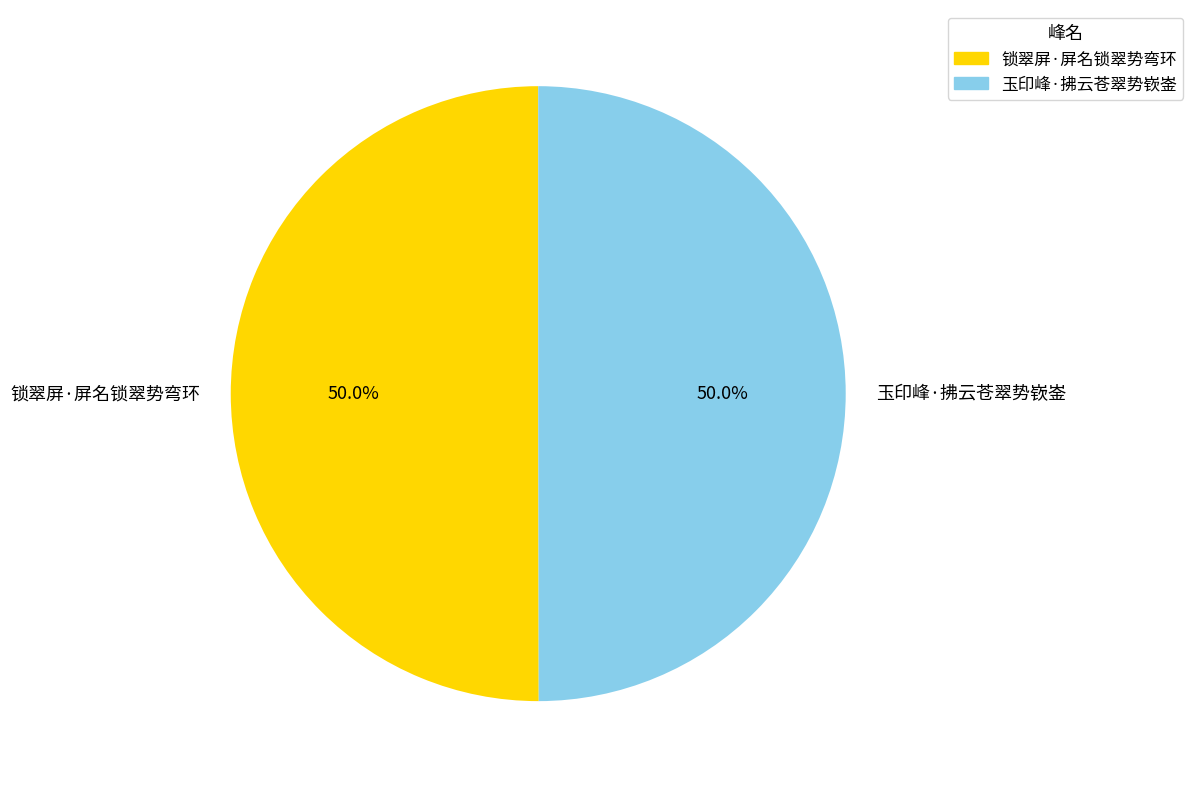

What is the total percentage of 玉印峰·拂云苍翠势嵚崟 and 锁翠屏·屏名锁翠势弯环?

100.0%